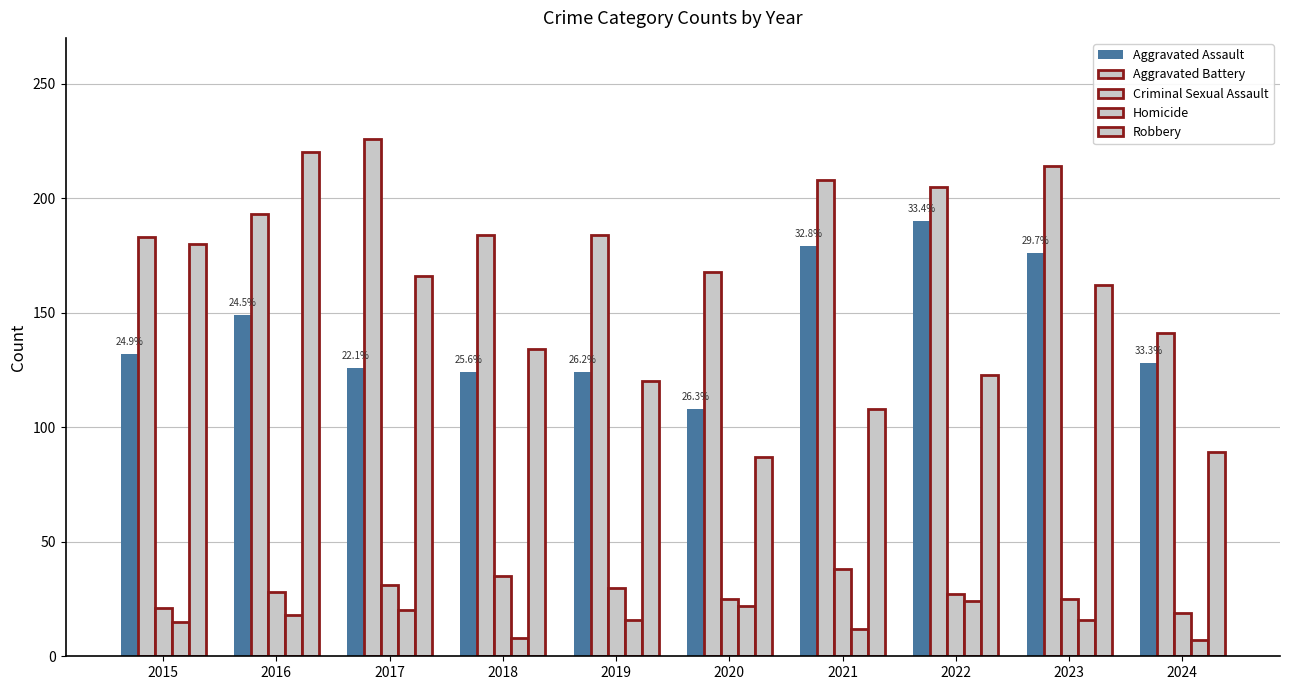

Count the number of categories in the chart.

10